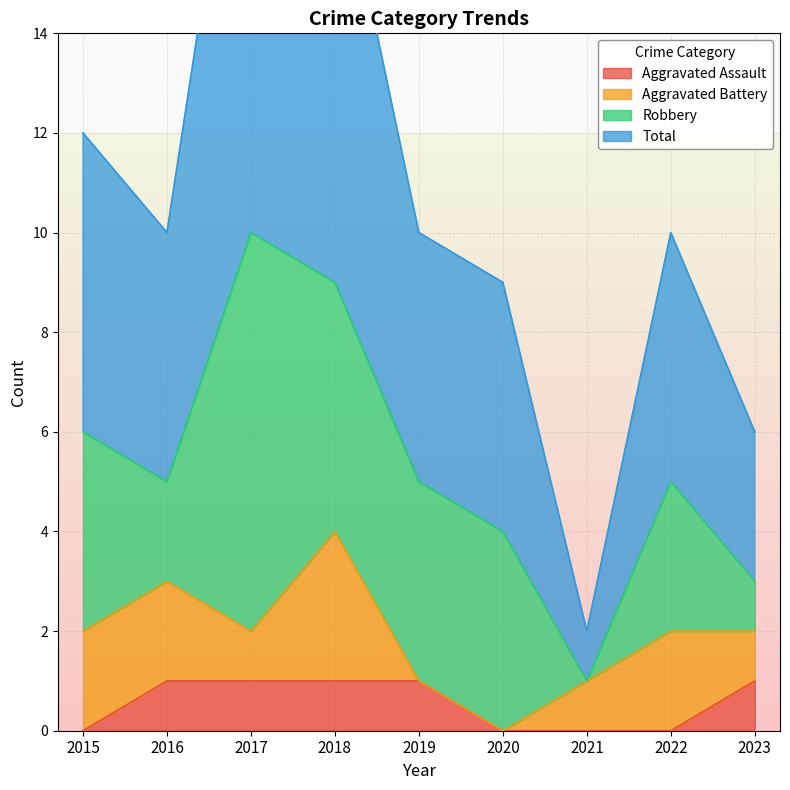

The value of Aggravated Assault at 2023 is 1. True or false?

True